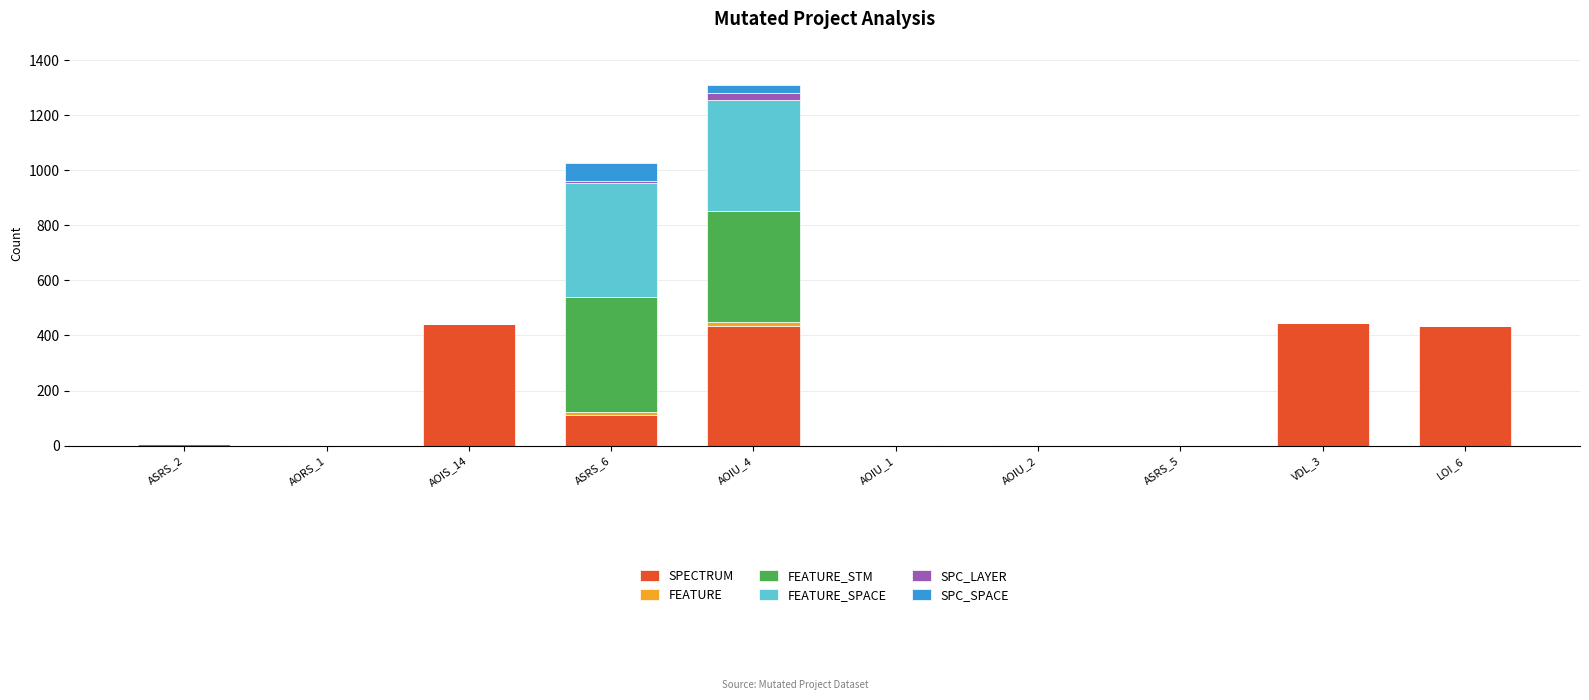

At which category is the sum across all series the highest?

AOIU_4